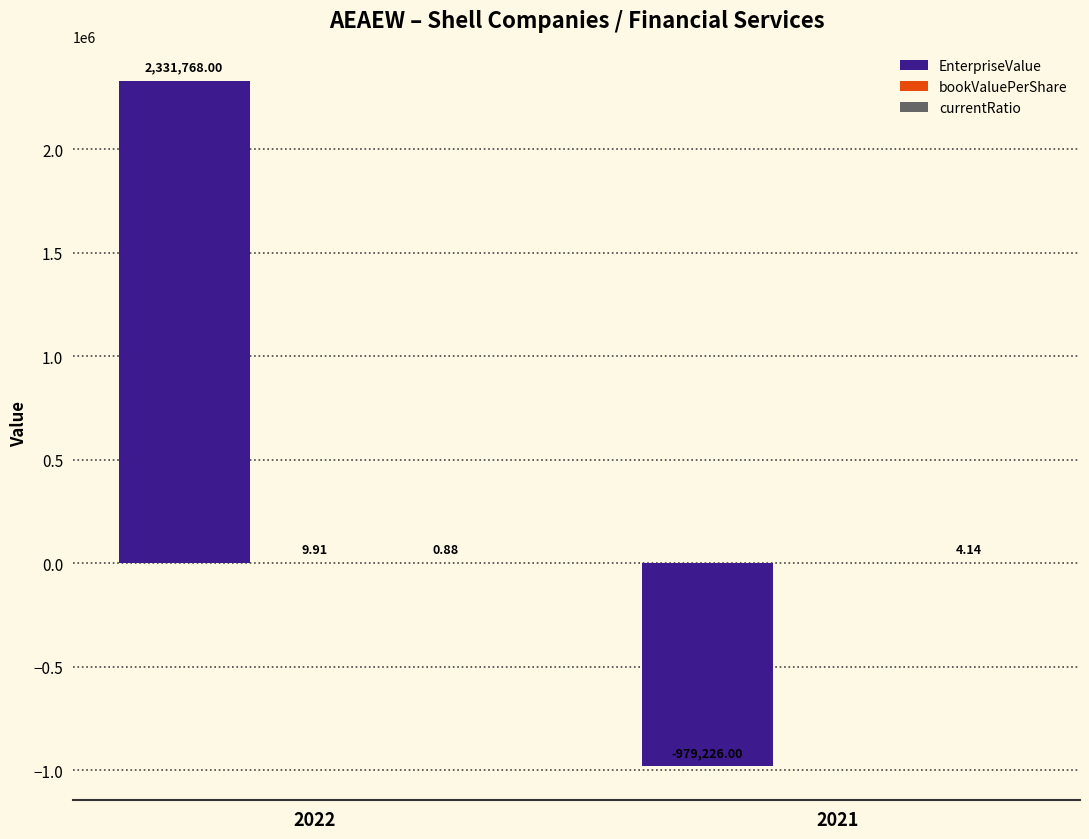

What is the total value across all series at 2021?

-979221.9